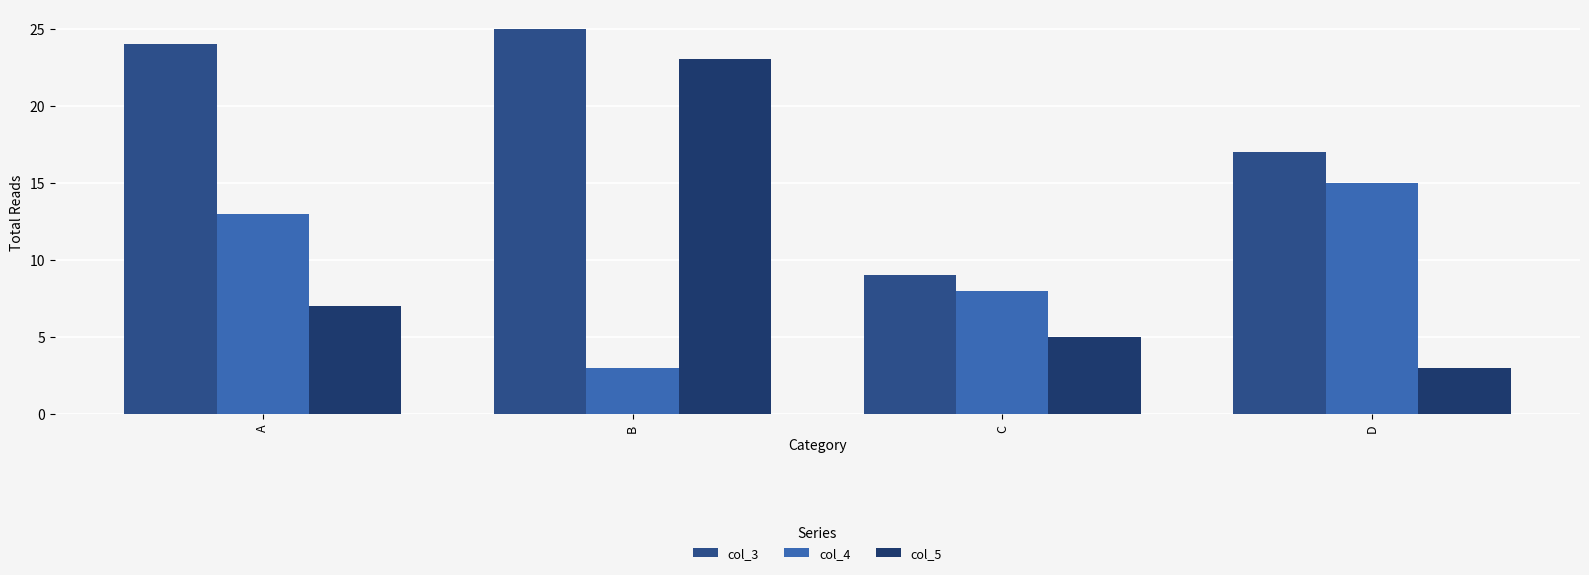

At which category is the sum across all series the highest?

B